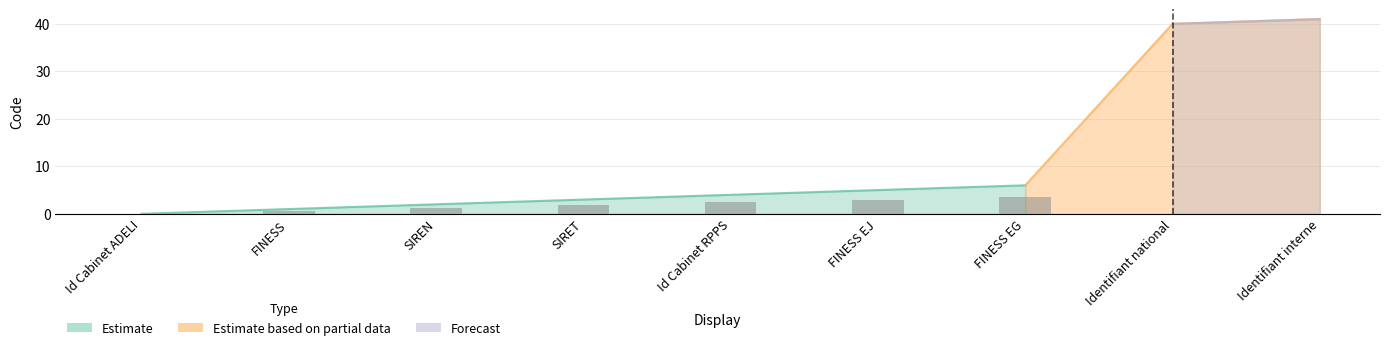

How many data points are less than 4?

4